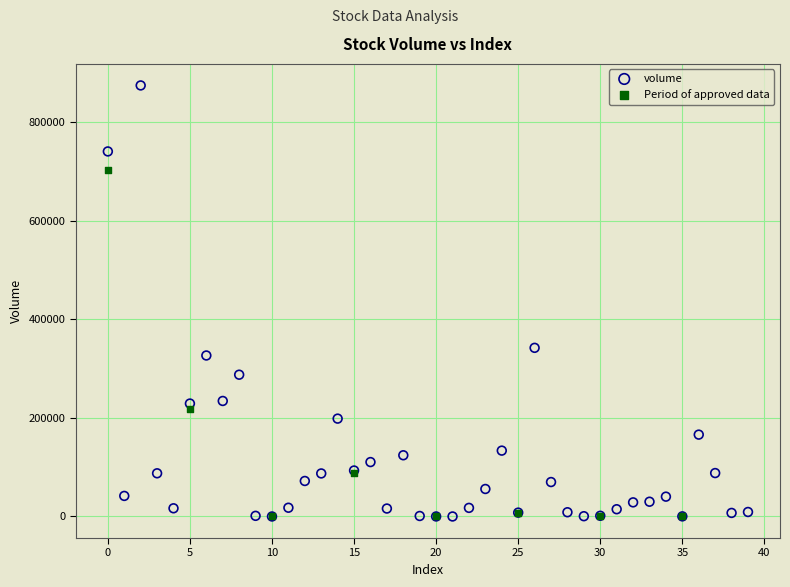

Which series contains the highest Y value?

volume